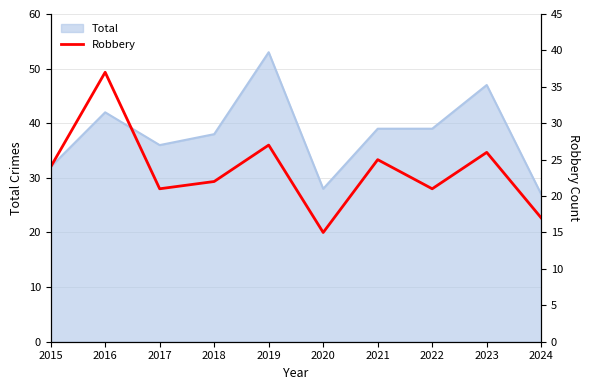

At which category does the data reach its first local peak?

2016